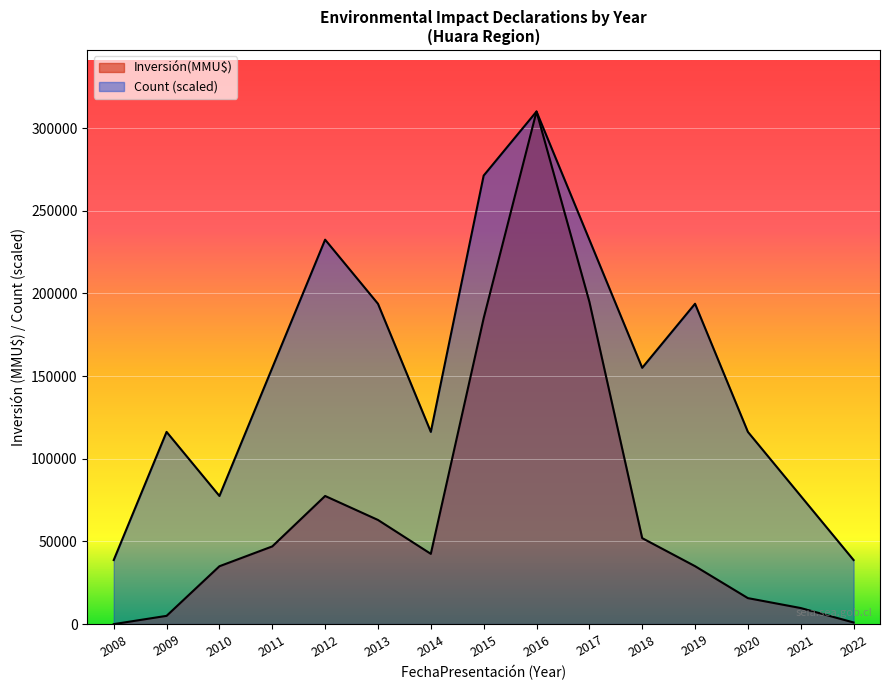

Where is the first local minimum for Inversión(MMU$)?

2014